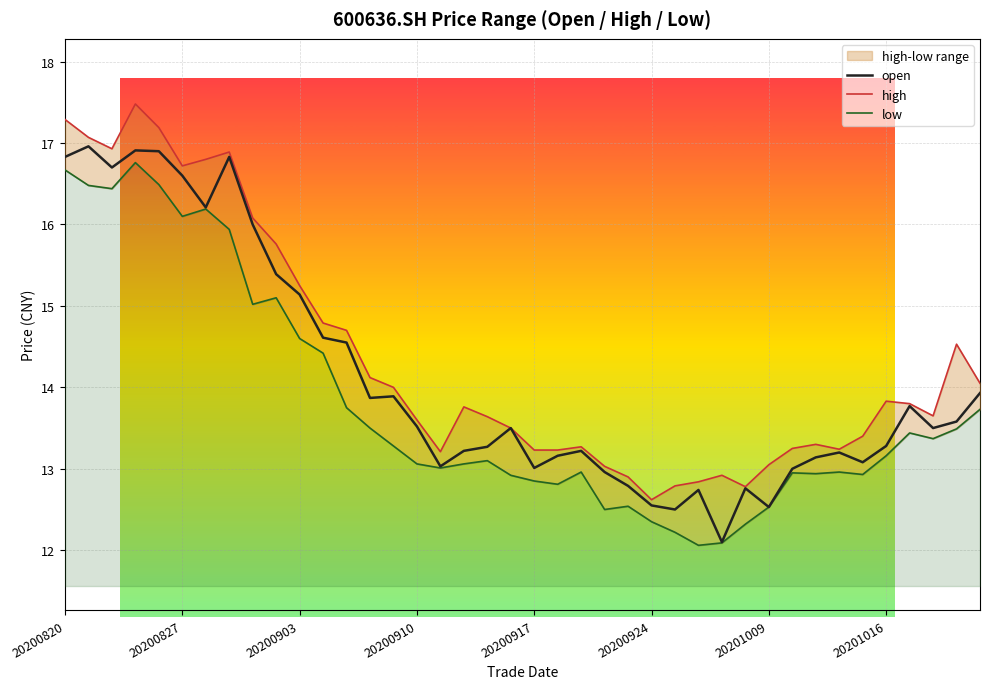

What is the minimum value for high?

12.6